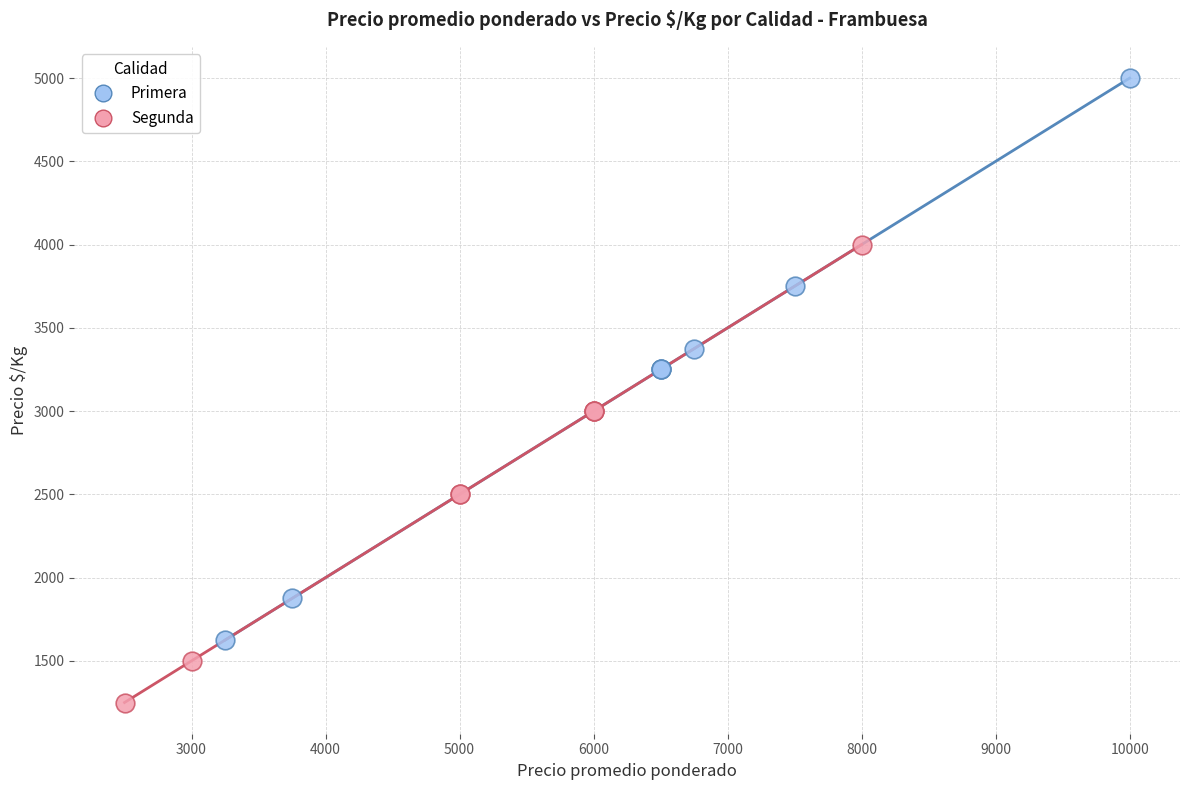

What are all the series names shown in the legend?

Primera, Segunda